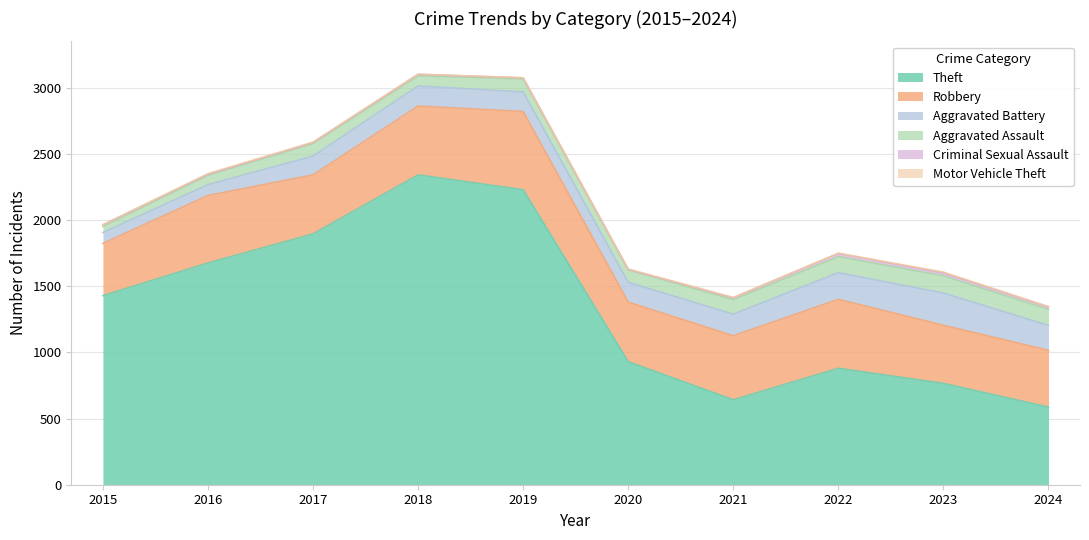

What value does the Robbery series have at 2019, to the nearest 5?

590